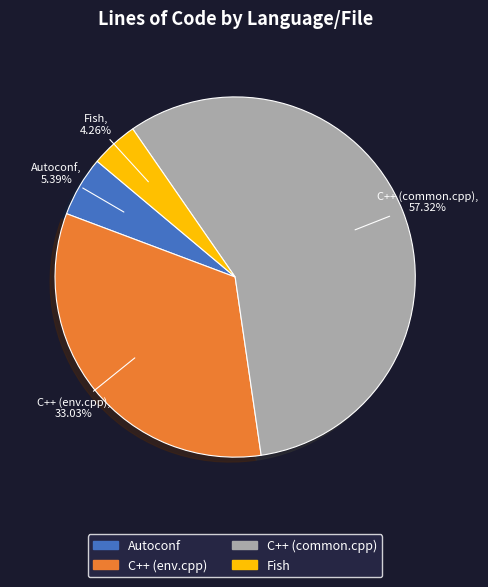

To the nearest percent, what percentage of the pie is Autoconf?

5%